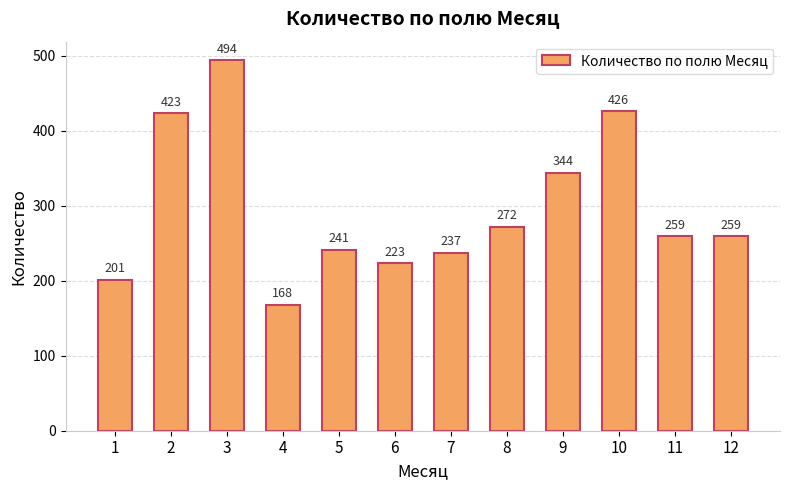

Which has a higher value, 3 or 7?

3